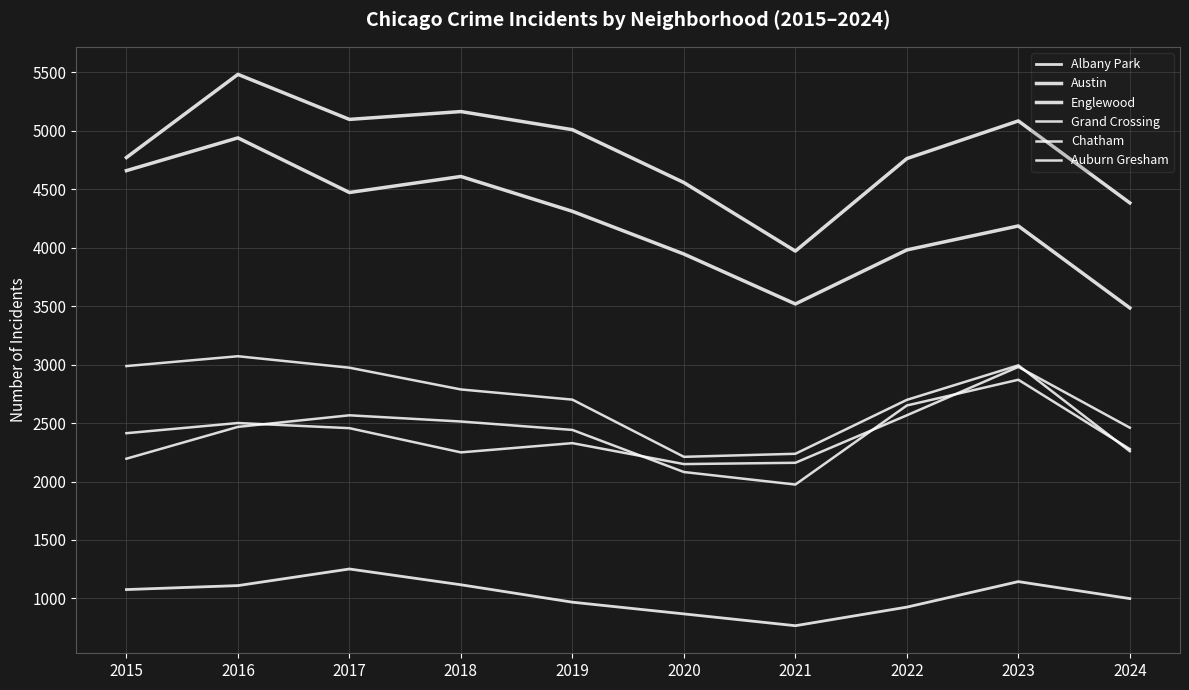

What is the minimum value shown in the chart?

767